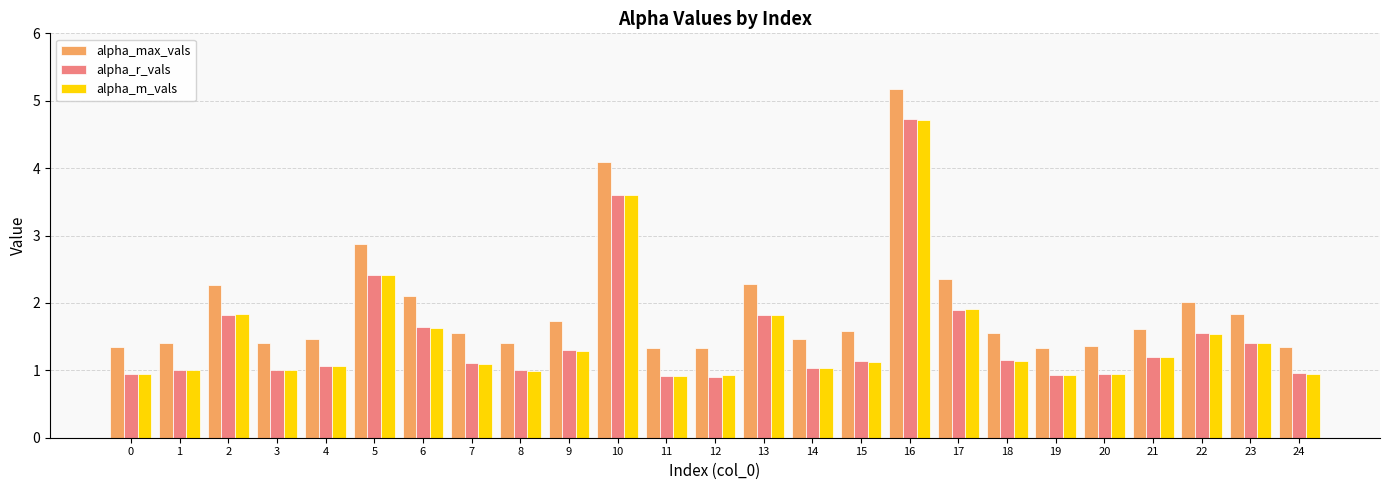

Between 15 and 24, which series saw the biggest shift?

alpha_max_vals